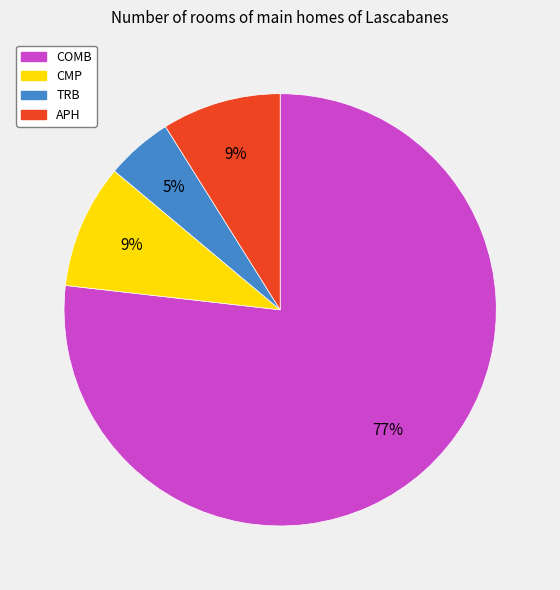

Does any single category account for the majority?

Yes